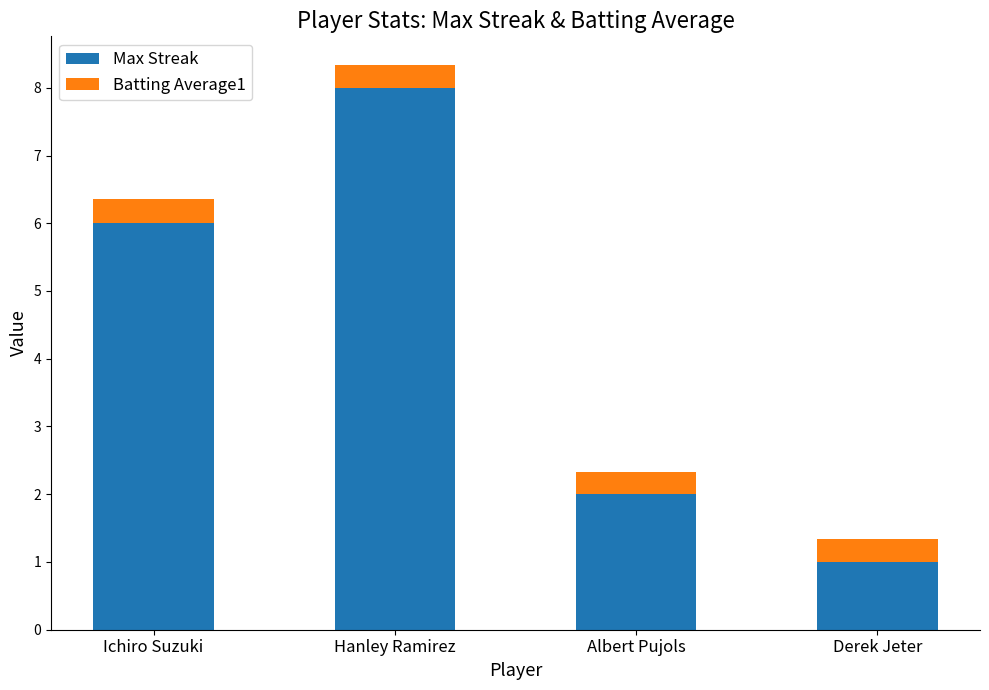

The Max Streak series shows 0.6 at Derek Jeter. True or false?

False